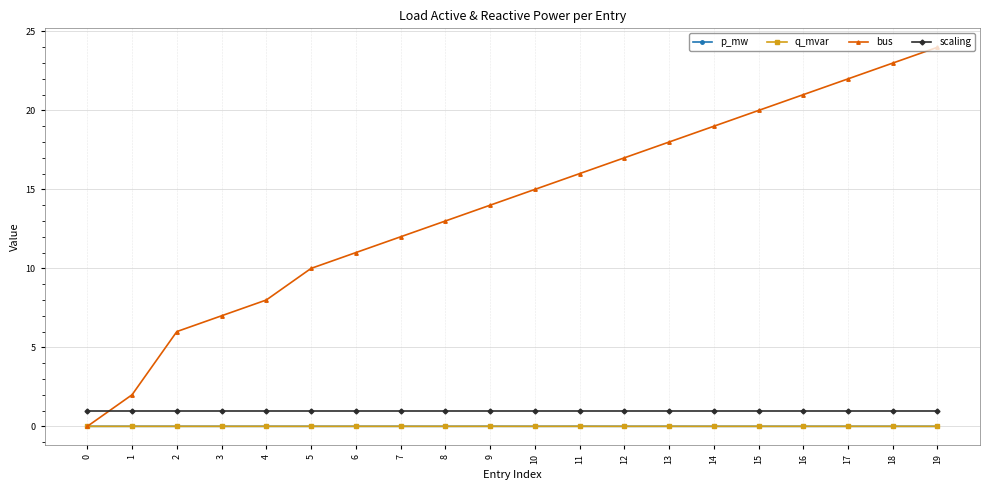

Which series changed the most between 3 and 5?

bus